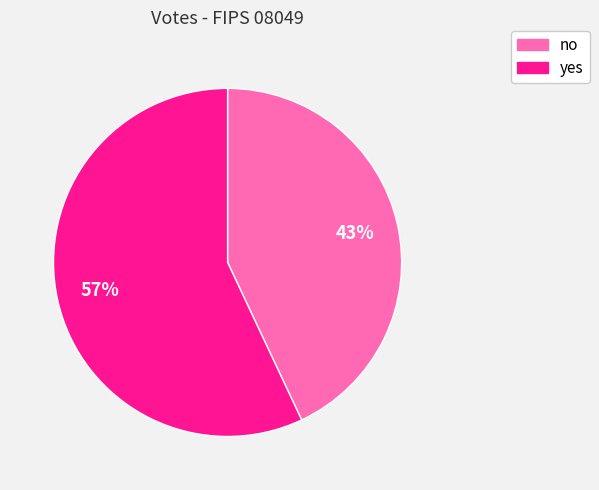

Which category has the biggest portion of the pie?

yes